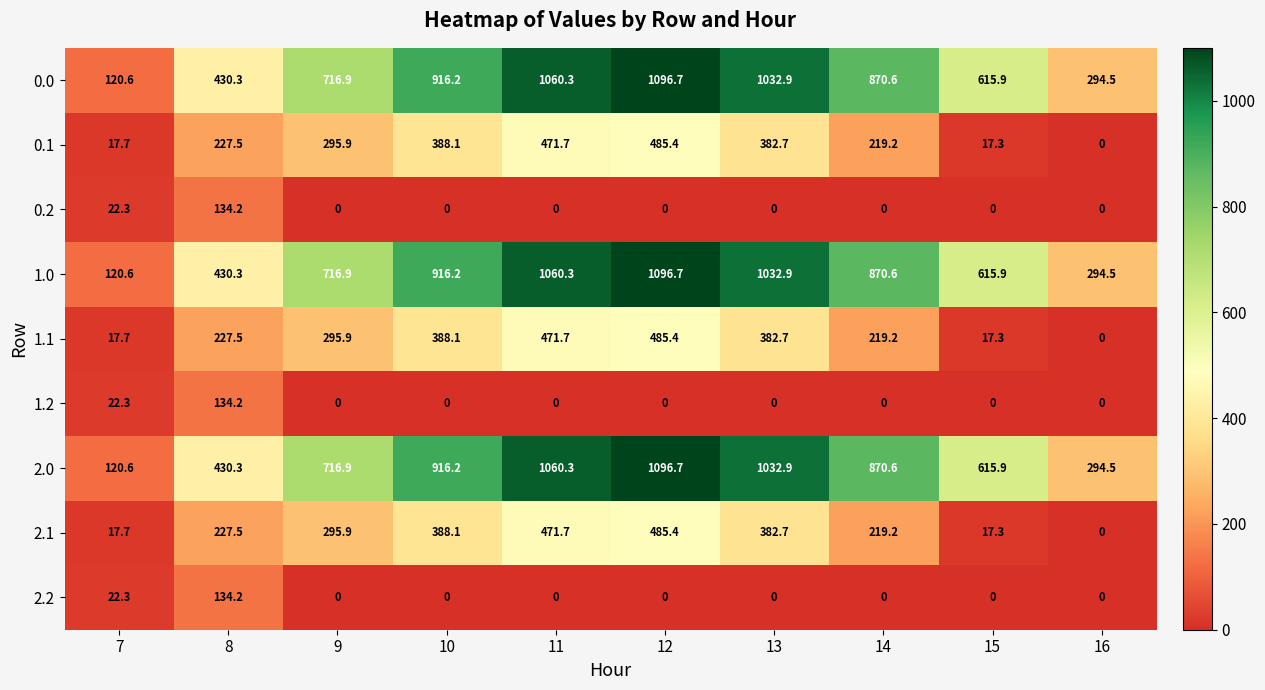

Is the value of 2.1 at 11 greater than the value of 1.1 at 15?

Yes